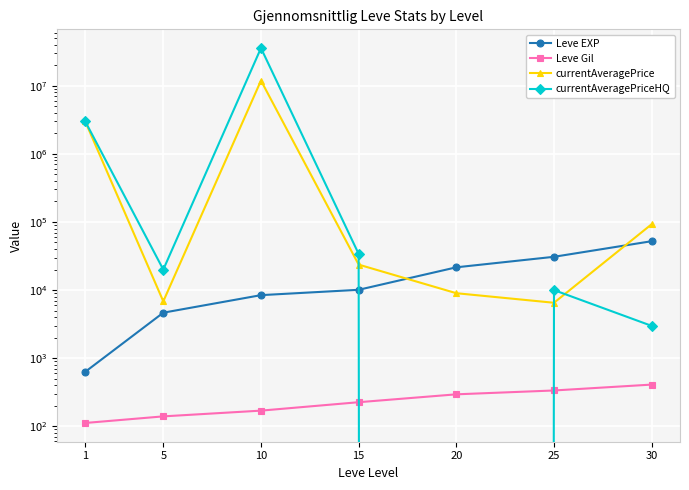

The value of Leve Gil at 15 is 65.6. True or false?

False